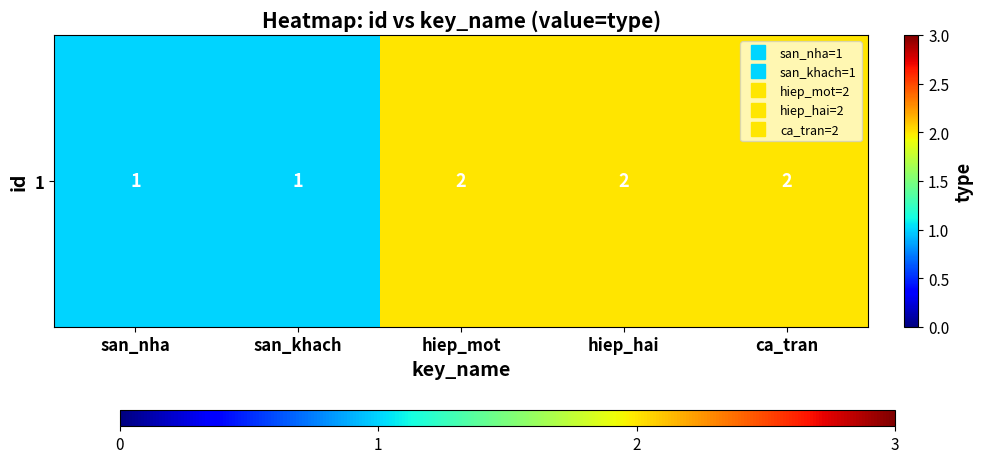

Read the value at san_khach.

1